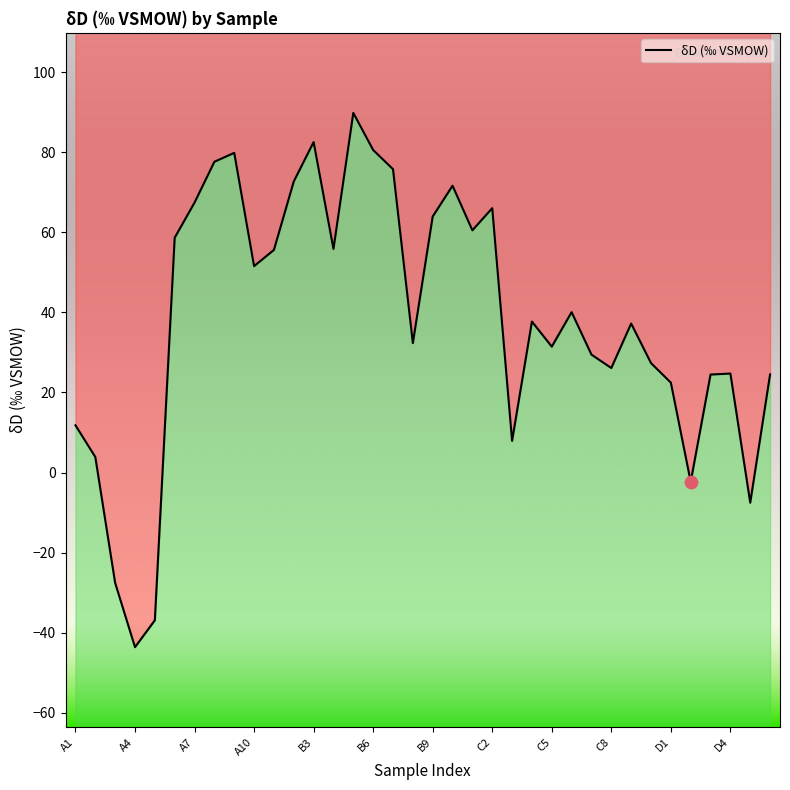

What is the change in value from 20 to 30?

-38.0